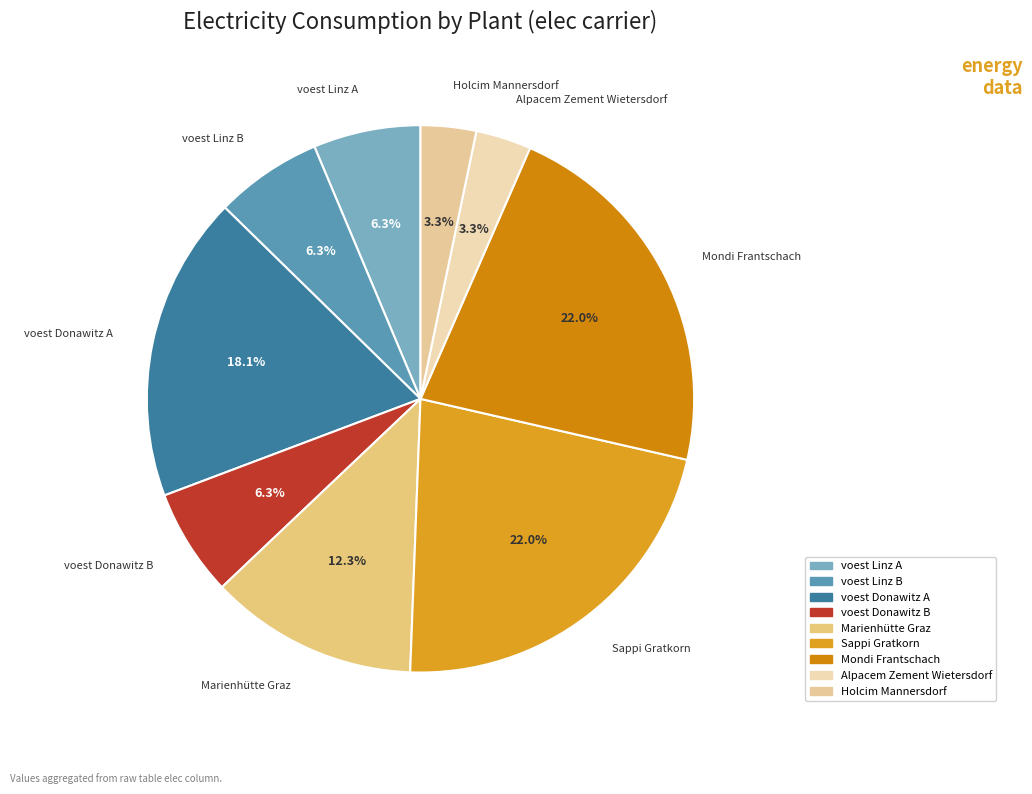

How many slices are in this pie chart?

9